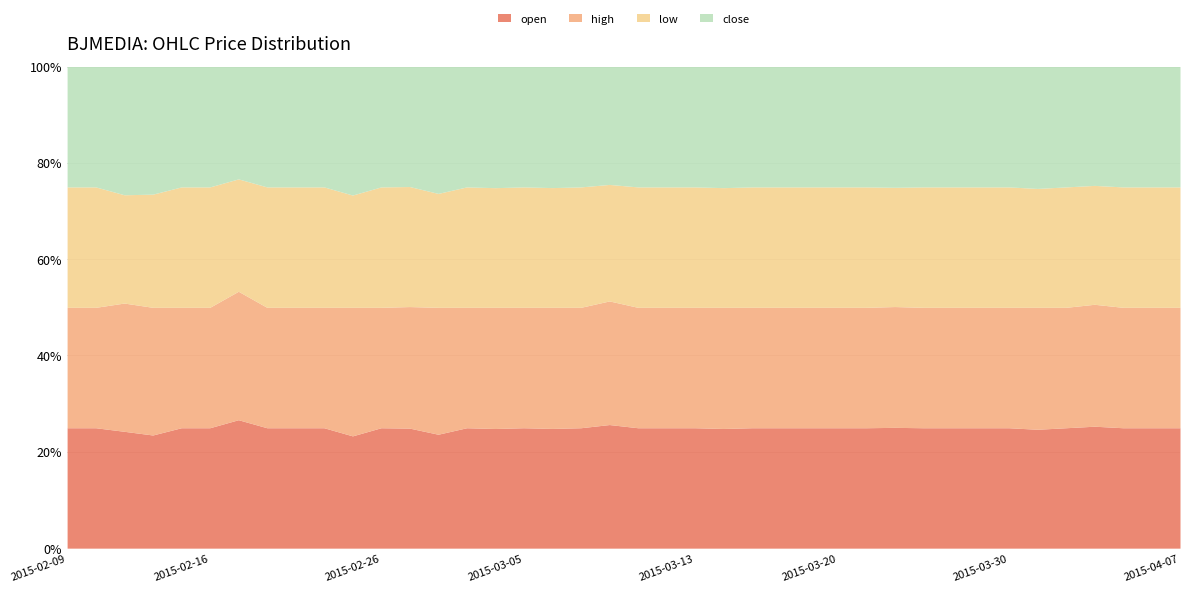

True or false: open and close intersect in this chart.

False